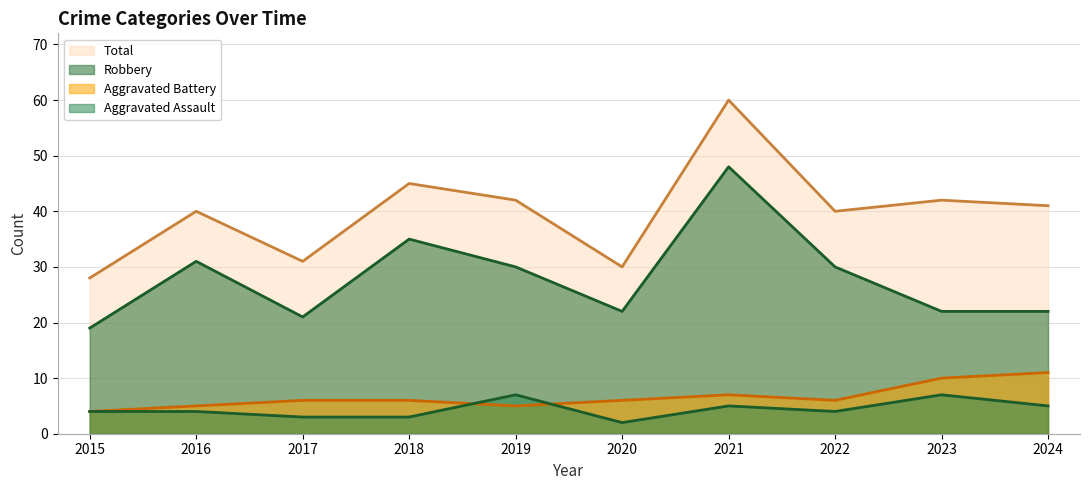

What is the value of the Robbery point at the 4th from the left?

35